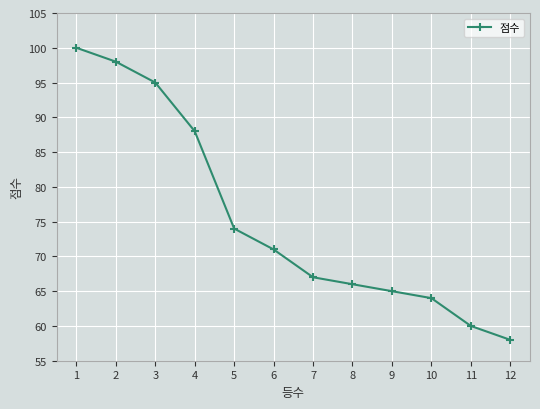

Is this an area chart (filled region under the line)?

No